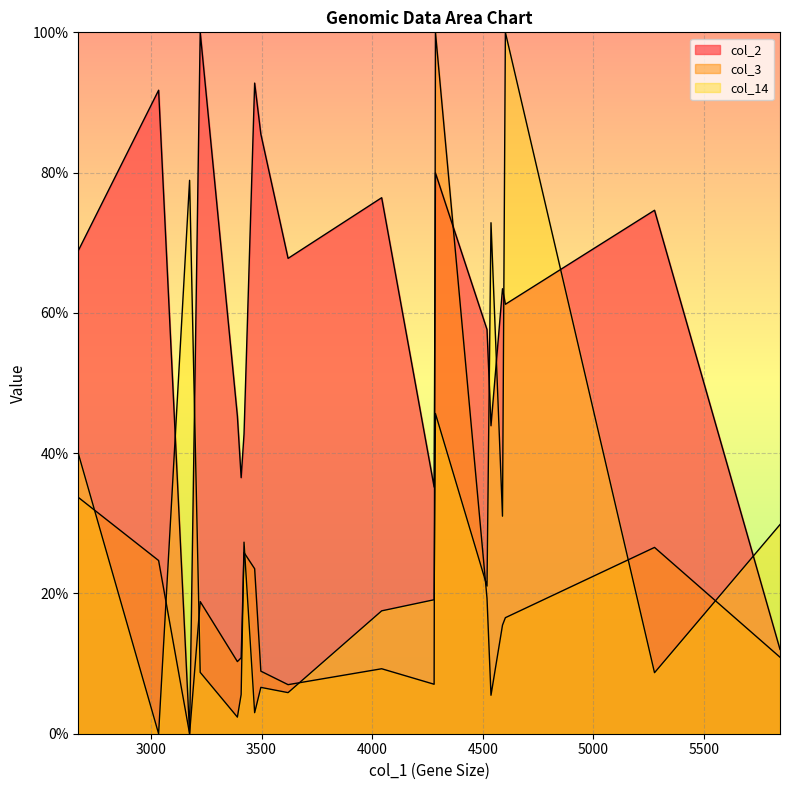

The col_2 series shows 116.3 at 3497. True or false?

False